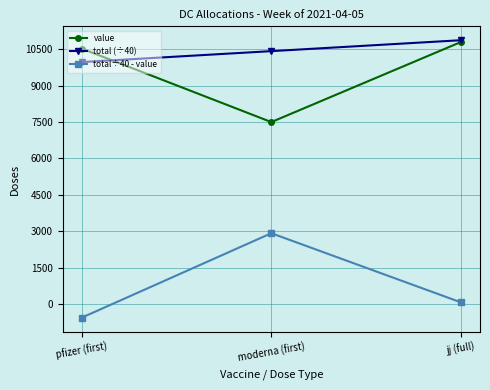

What is the value of the value point at the 1st from the left?

10530.0